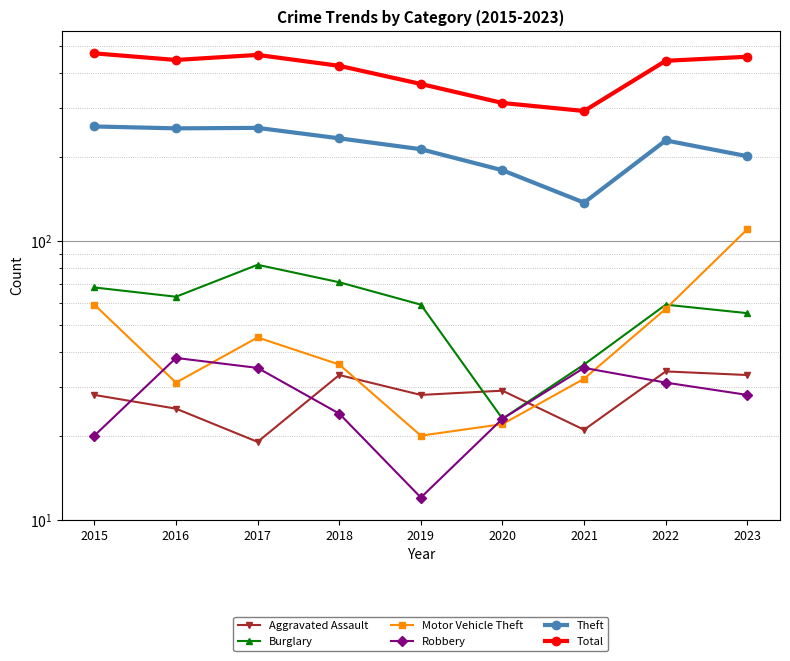

What is the sum of all Robbery values?

246